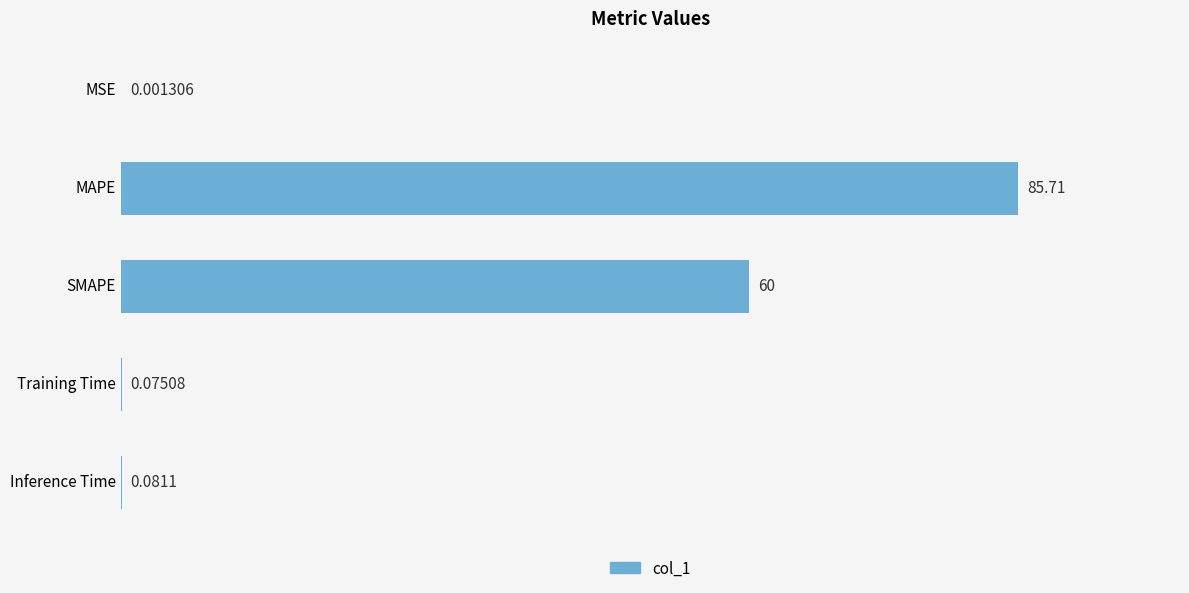

Approximately how many times larger is the value at SMAPE compared to MAPE?

0.7